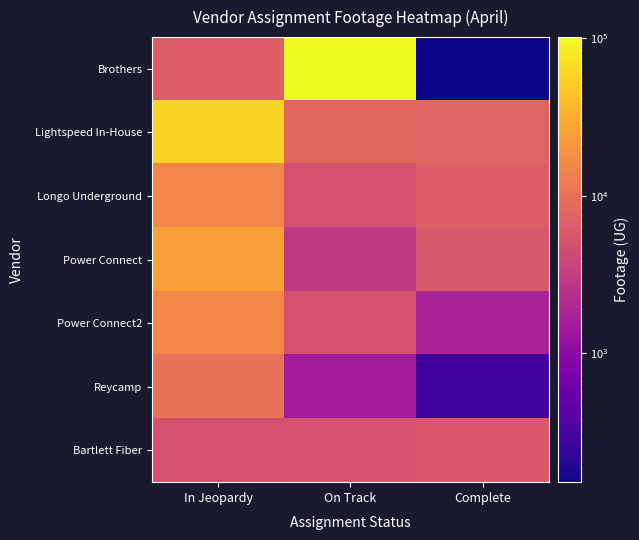

Which series has the largest range (max minus min)?

Brothers